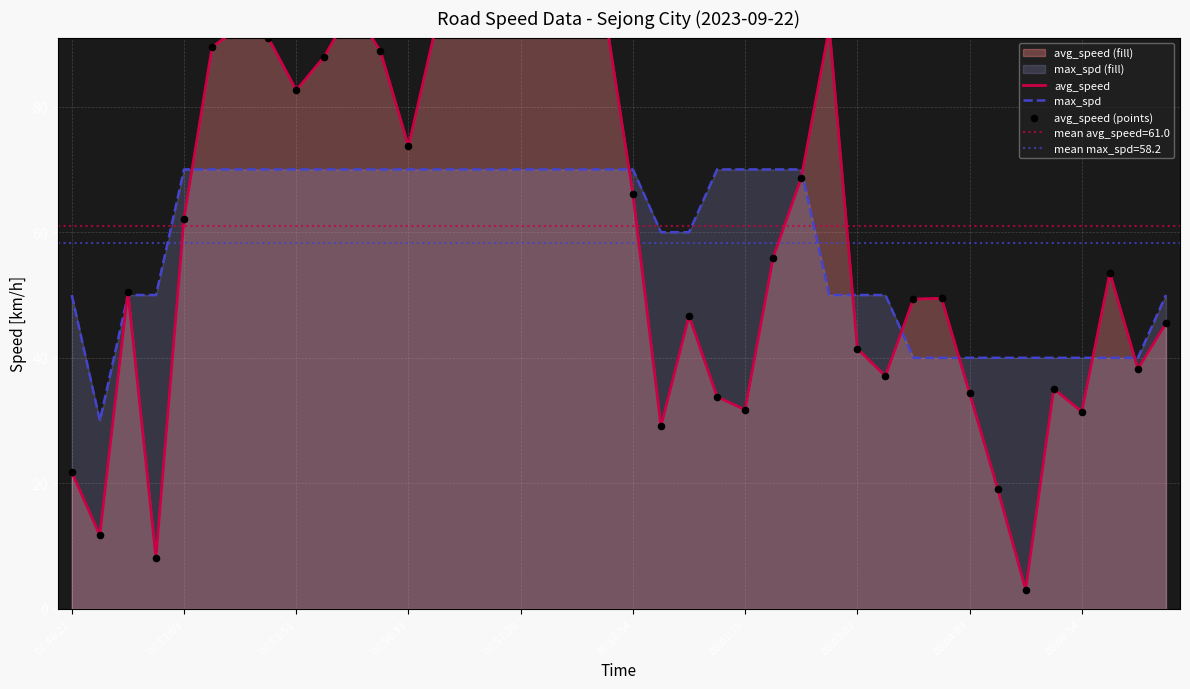

Which series has the largest total across all categories?

avg_speed